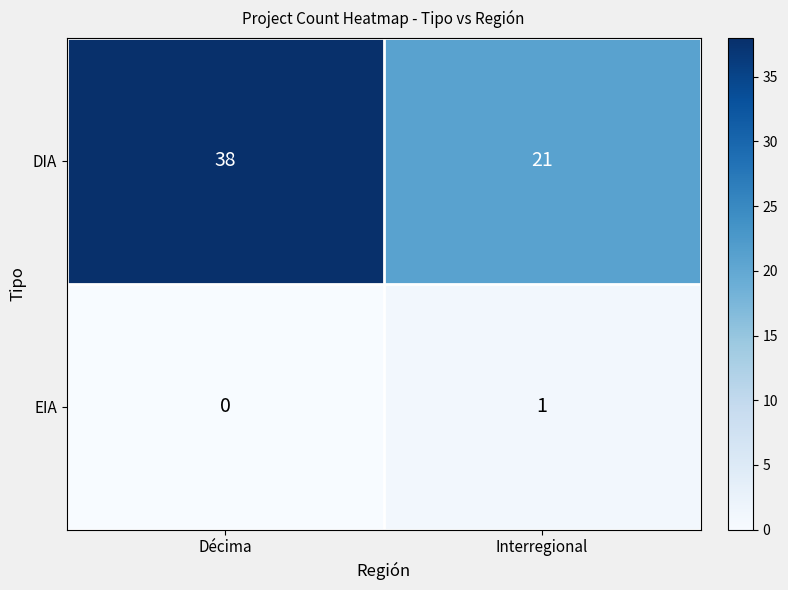

Rank the categories by EIA value from lowest to highest.

Décima, Interregional